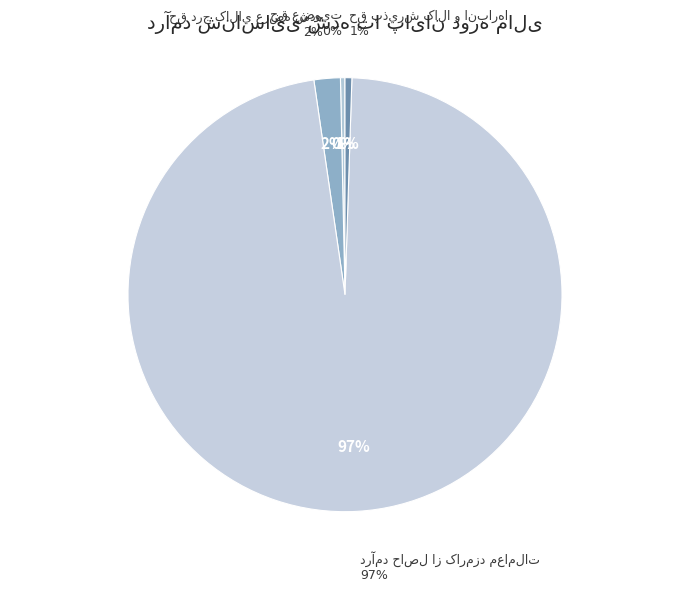

The حق پذيرش کالا و انبارها slice represents 11% of the pie. True or false?

False